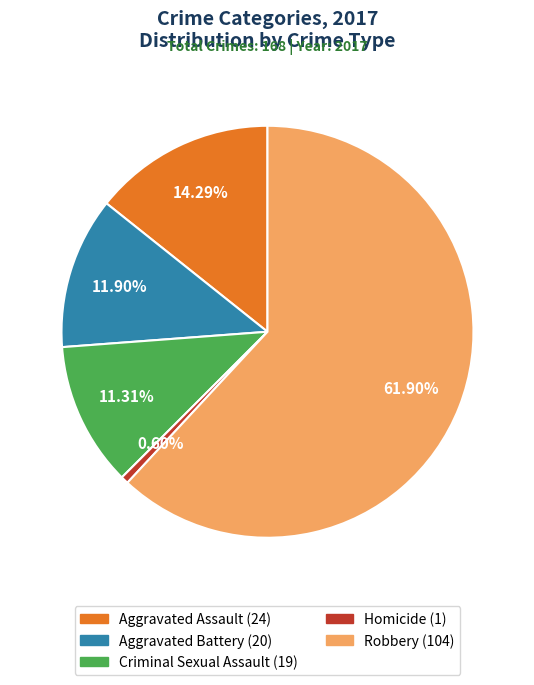

Count the number of slices in the pie.

5